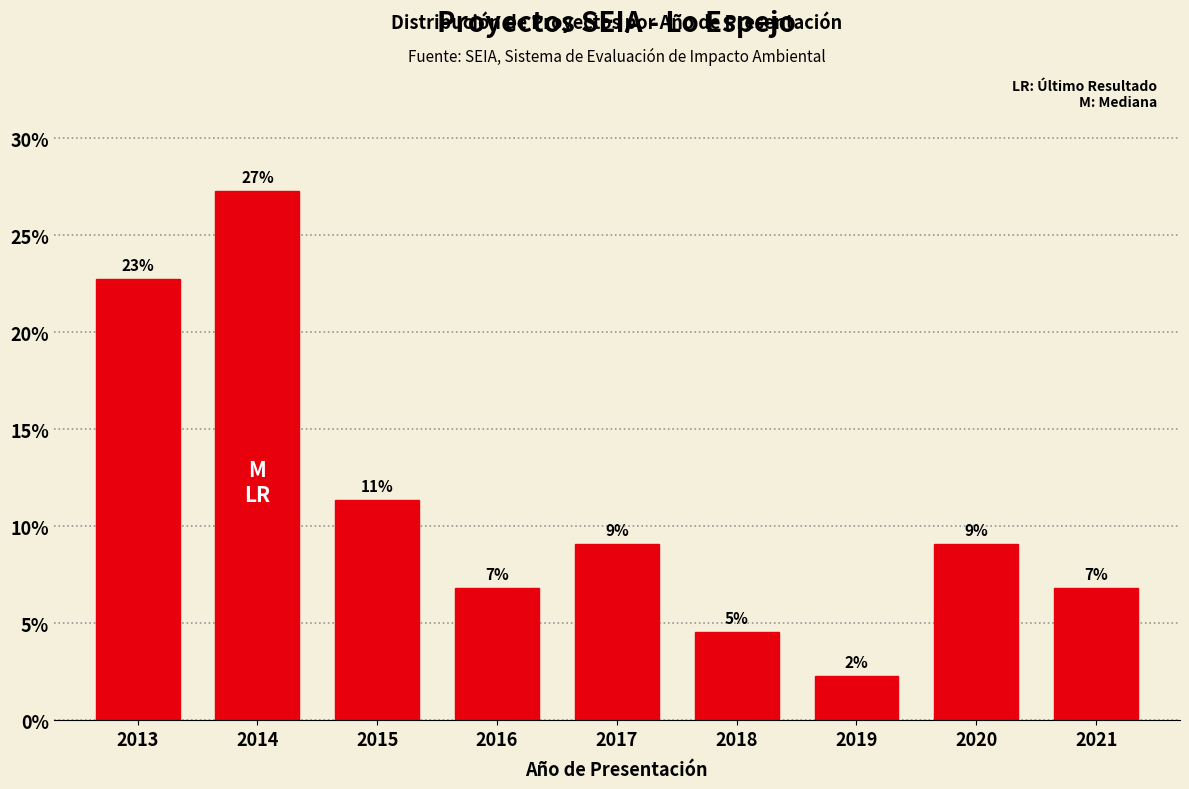

How many bars are there in total?

9